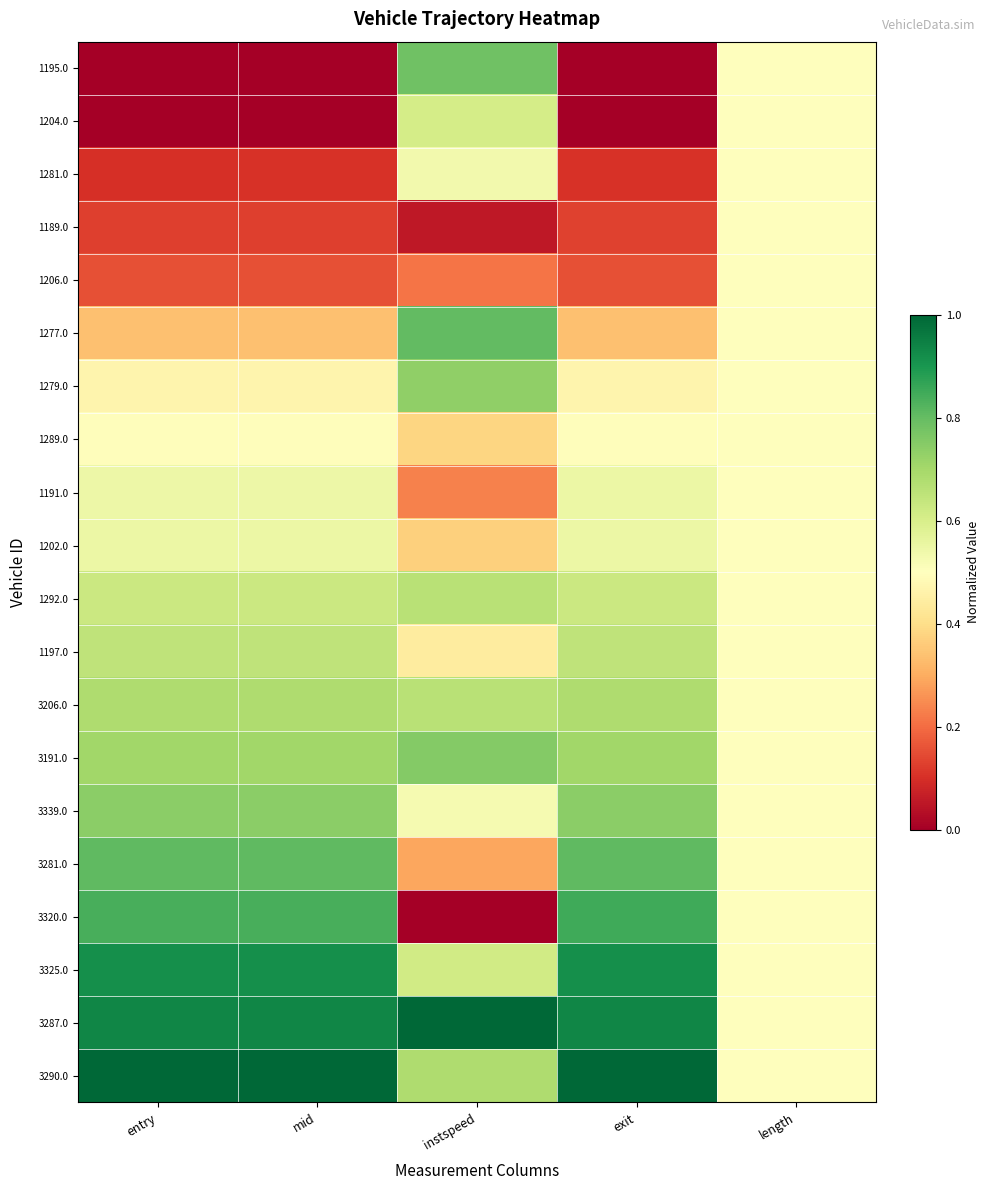

What is the total value across all series at instspeed?

10.3